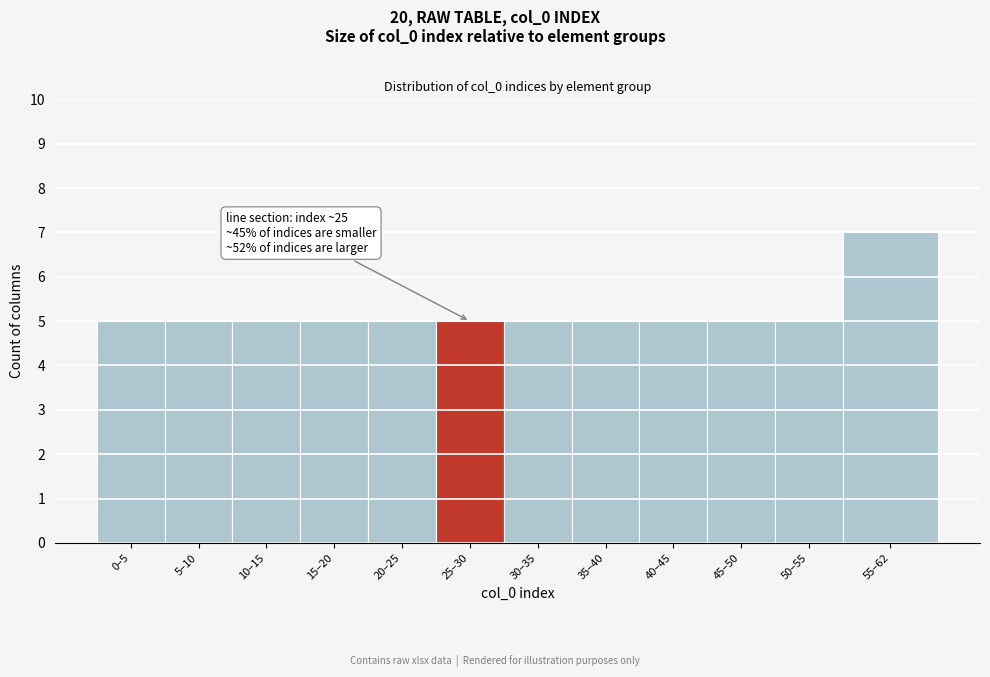

Reading left to right, extract all data points from this chart.

5	5	5	5	5	5	5	5	5	5	5	7